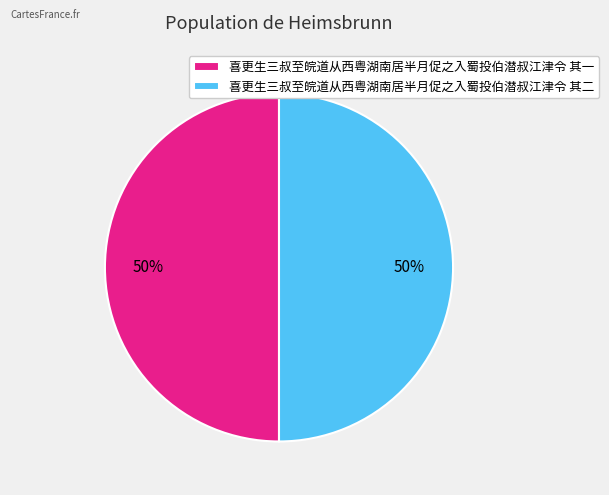

To the nearest percent, what percentage of the pie is 喜更生三叔至皖道从西粤湖南居半月促之入蜀投伯潜叔江津令 其一?

50%